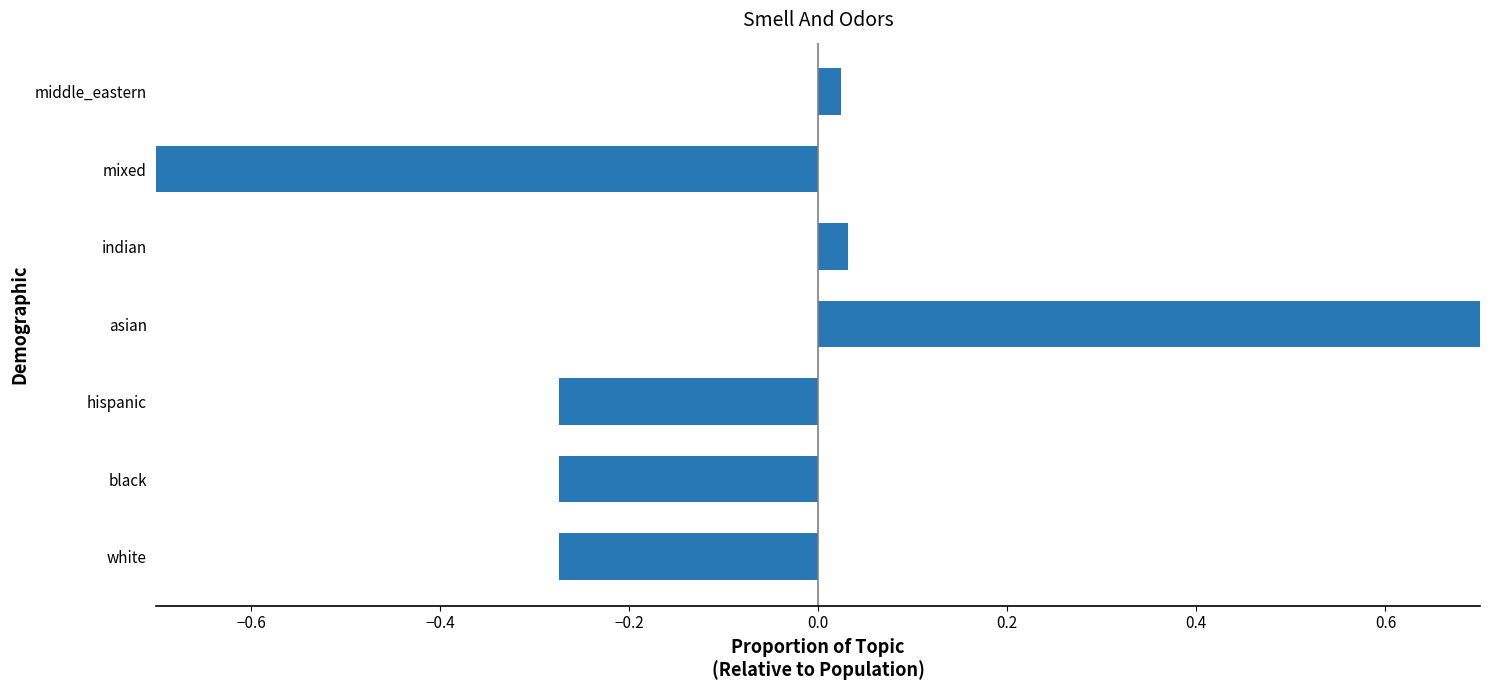

What position from the right is middle_eastern?

1